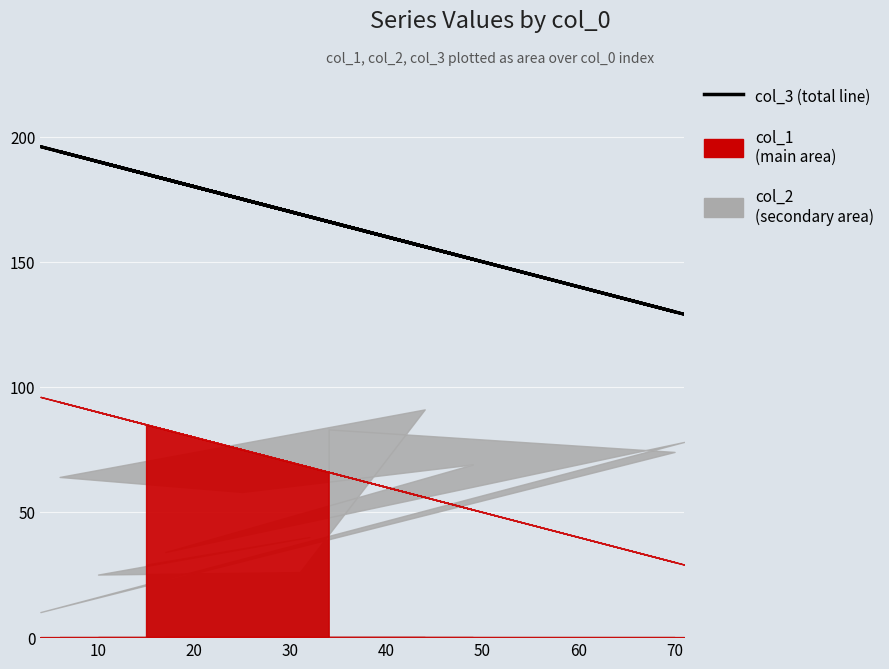

Which label corresponds to the smallest value in the chart?

30